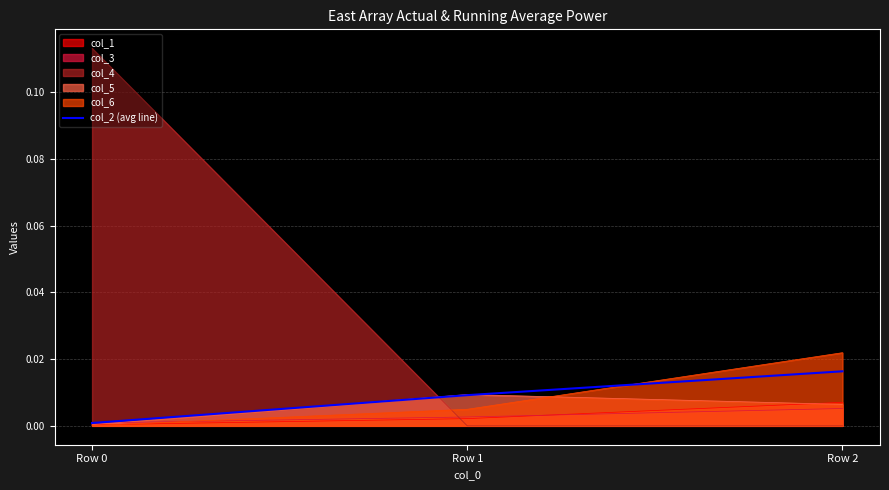

The value at Row 2 is 0.0. True or false?

False